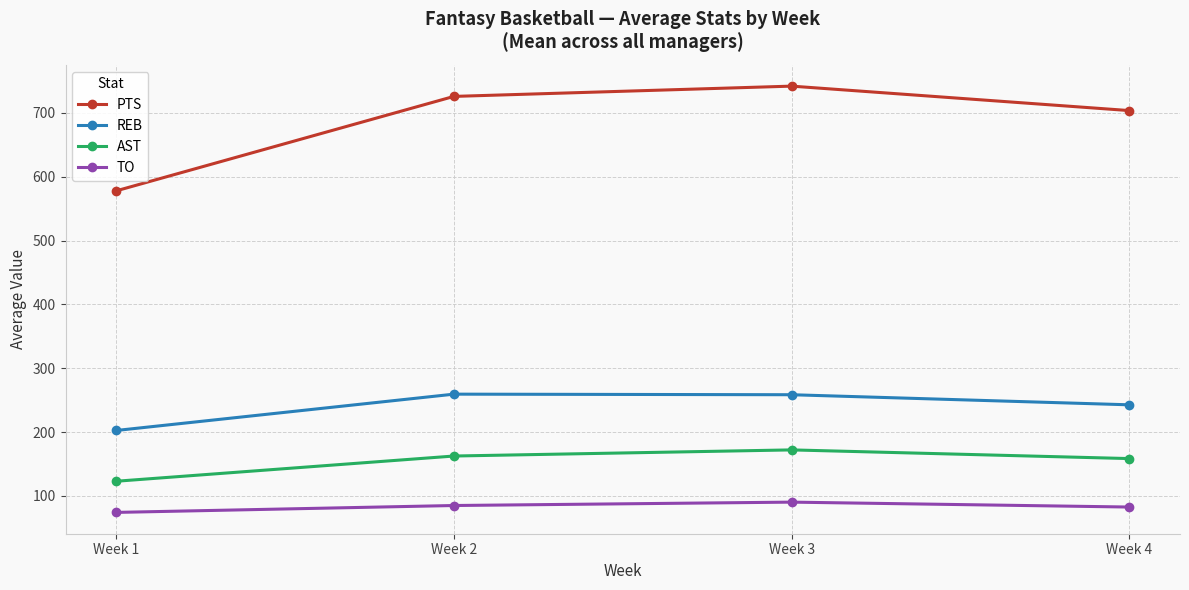

Which series has the largest total across all categories?

PTS